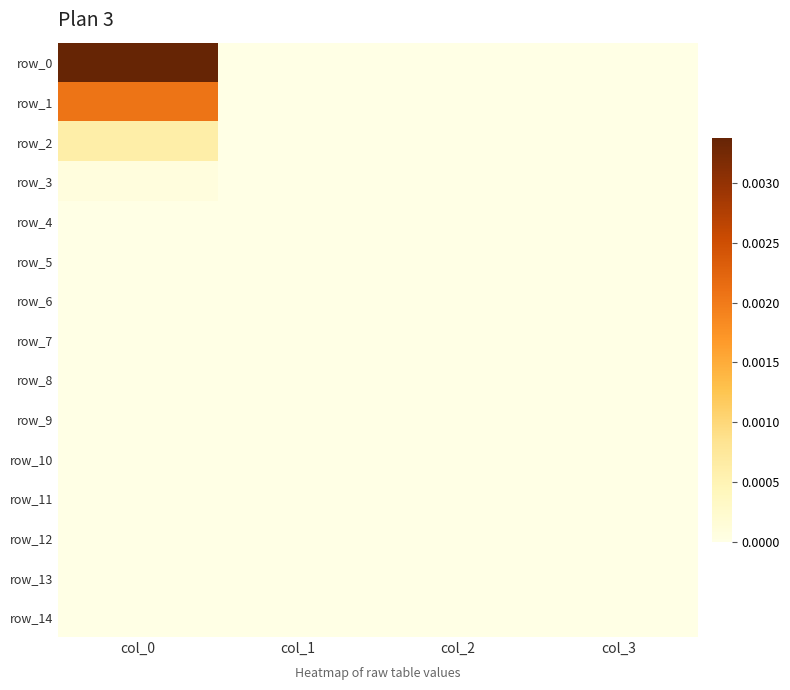

Which category has the highest value across all series?

col_0